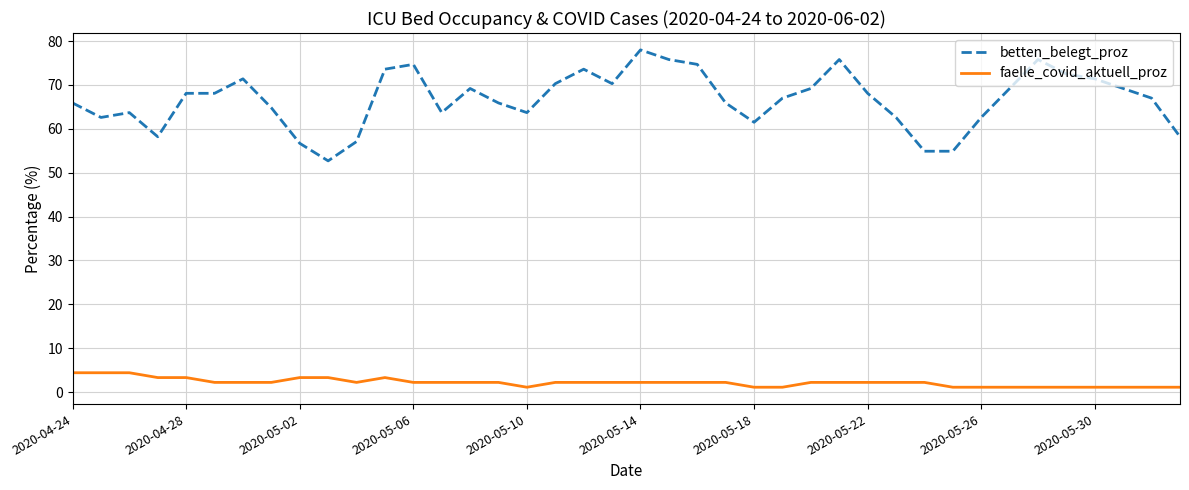

What is the minimum value for betten_belegt_proz?

52.7